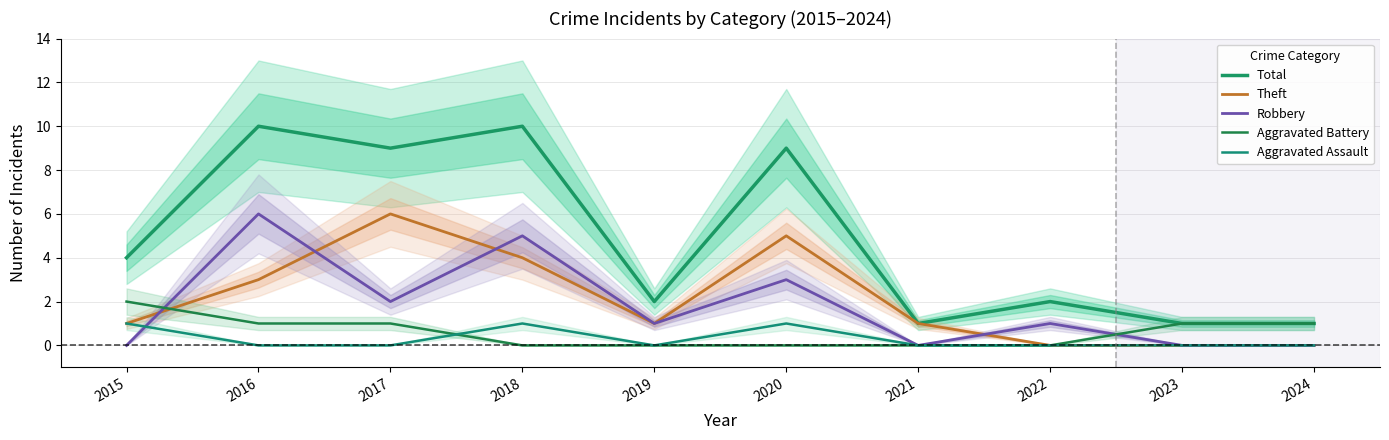

The value of Theft at 2022 is -3. True or false?

False